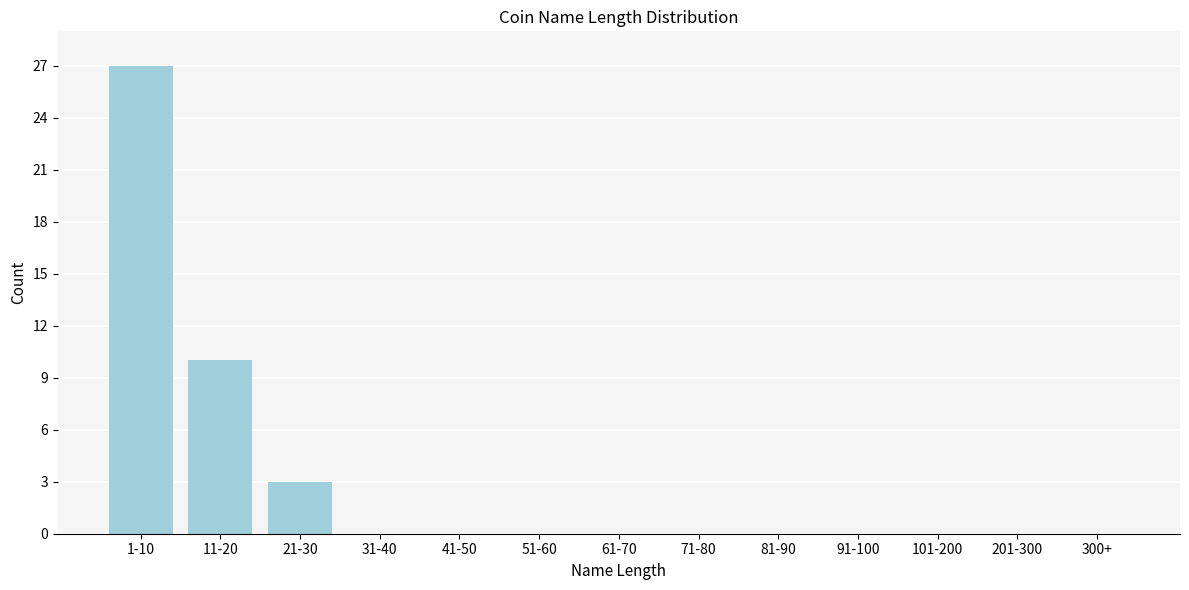

Reading right to left, extract all data points from this chart.

300+=0	201-300=0	101-200=0	91-100=0	81-90=0	71-80=0	61-70=0	51-60=0	41-50=0	31-40=0	21-30=3	11-20=10	1-10=27